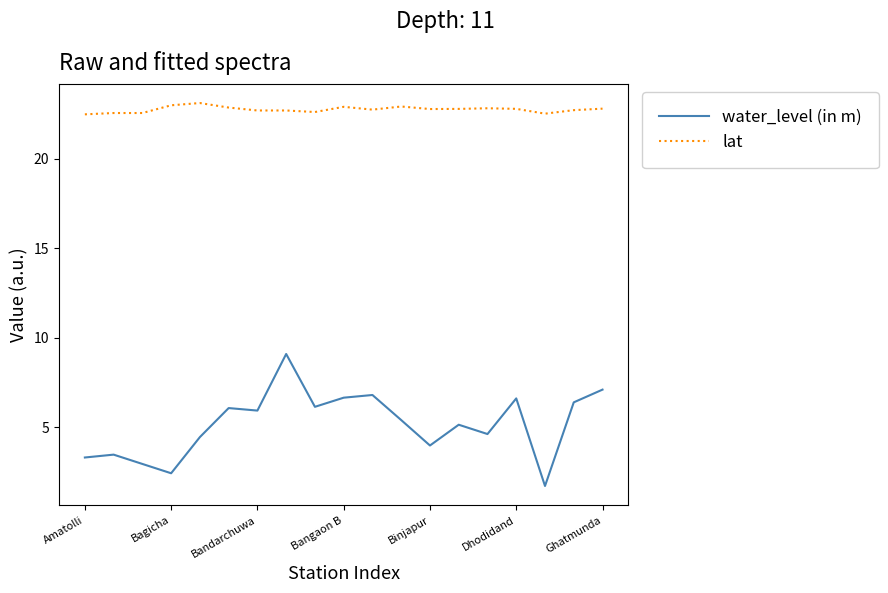

What is the difference between the maximum and minimum values in the lat series?

0.6